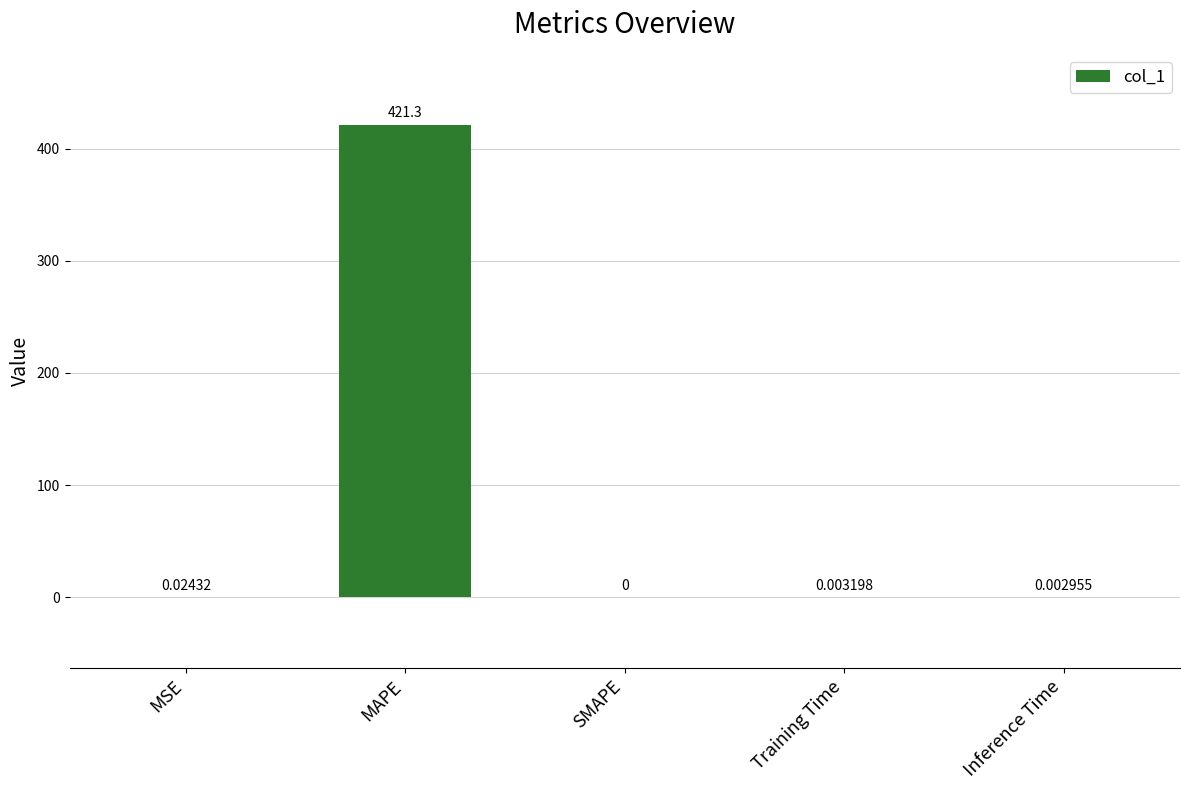

Between MSE and Inference Time, which is larger?

MSE